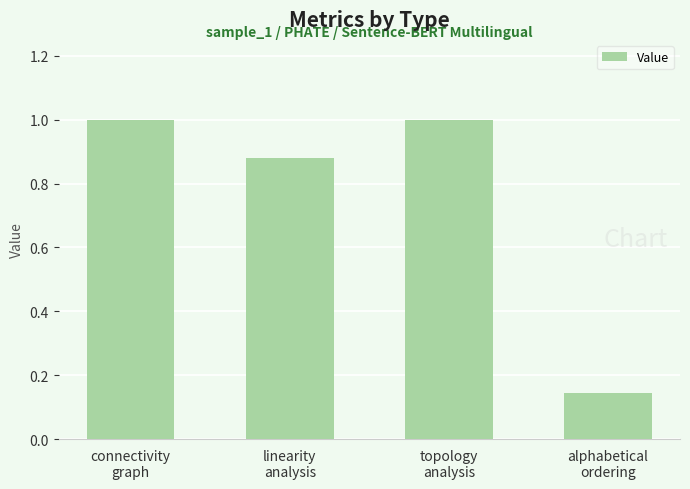

Count the number of categories in the chart.

4